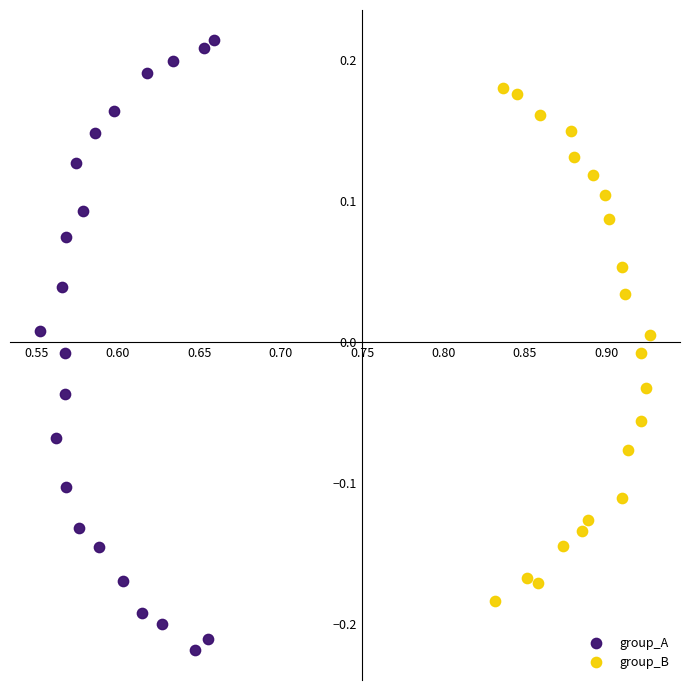

What are all the series names shown in the legend?

group_A, group_B